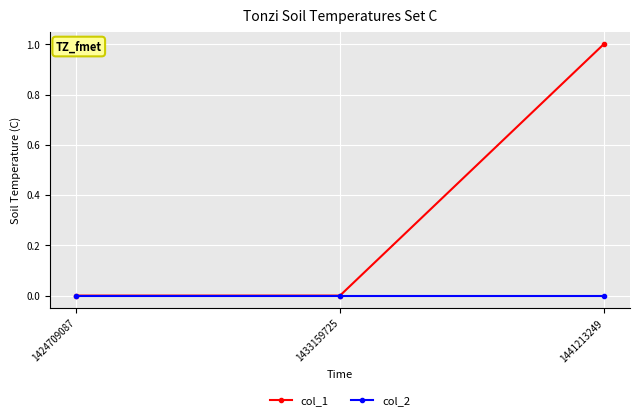

Which label corresponds to the largest value in the chart?

1441213249